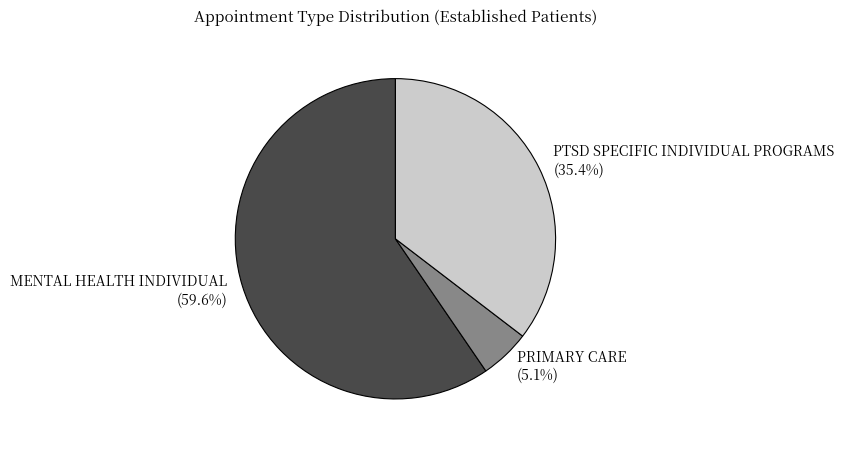

To the nearest percent, what percentage of the pie is MENTAL HEALTH INDIVIDUAL?

60%